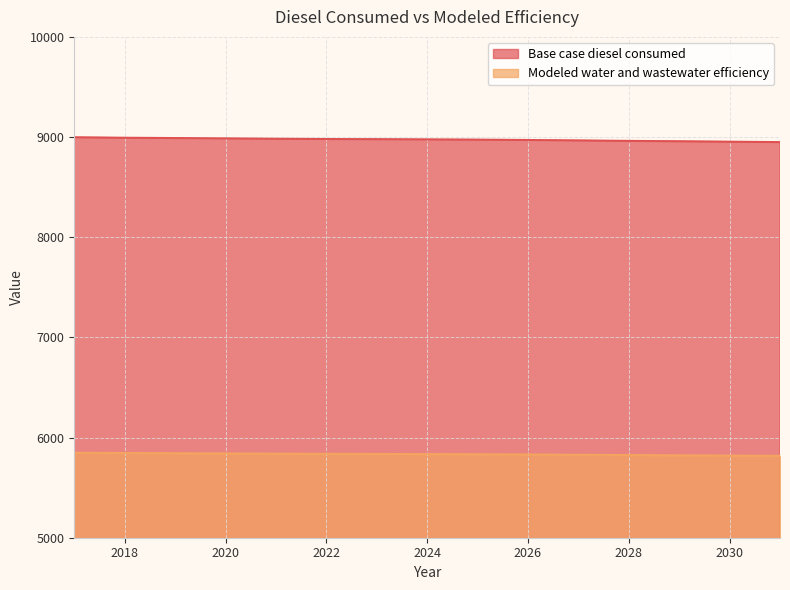

Which category has the lowest value in the Base case diesel consumed series?

2031